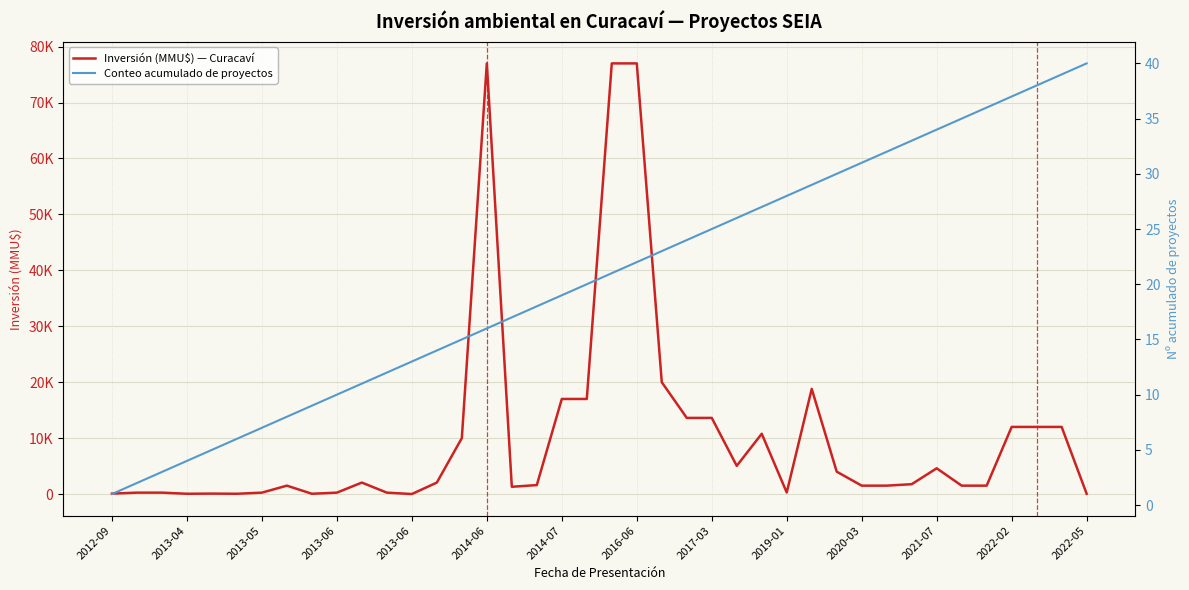

How many lines are shown in the chart?

2